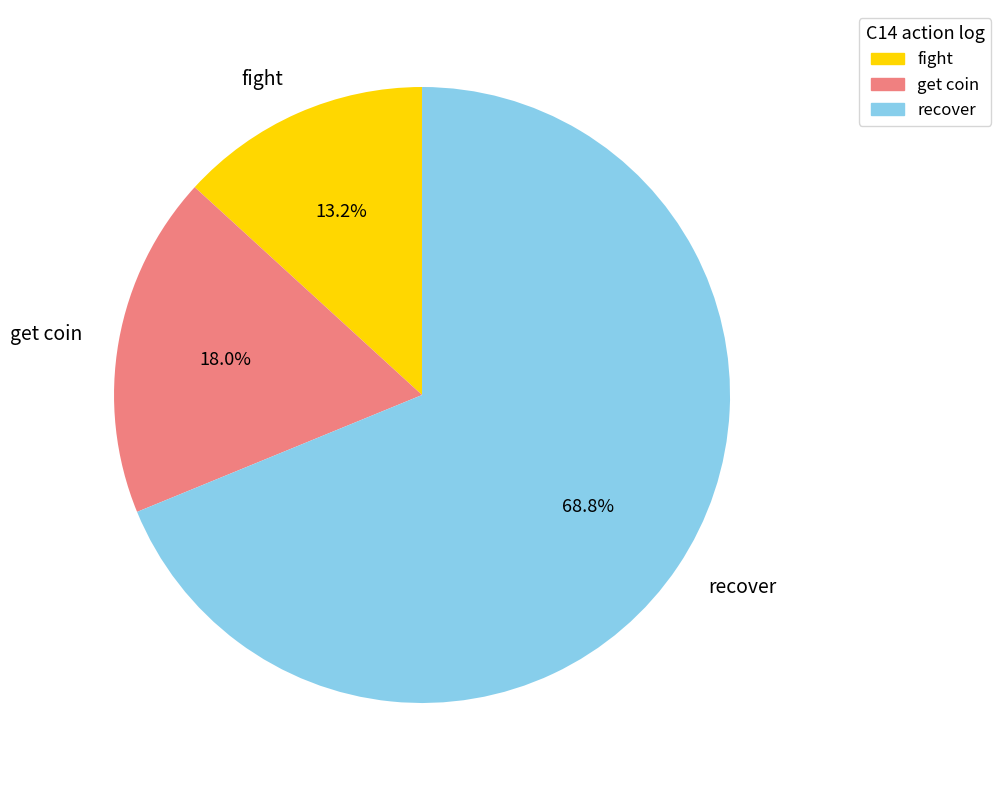

Is there a majority slice in this chart?

Yes